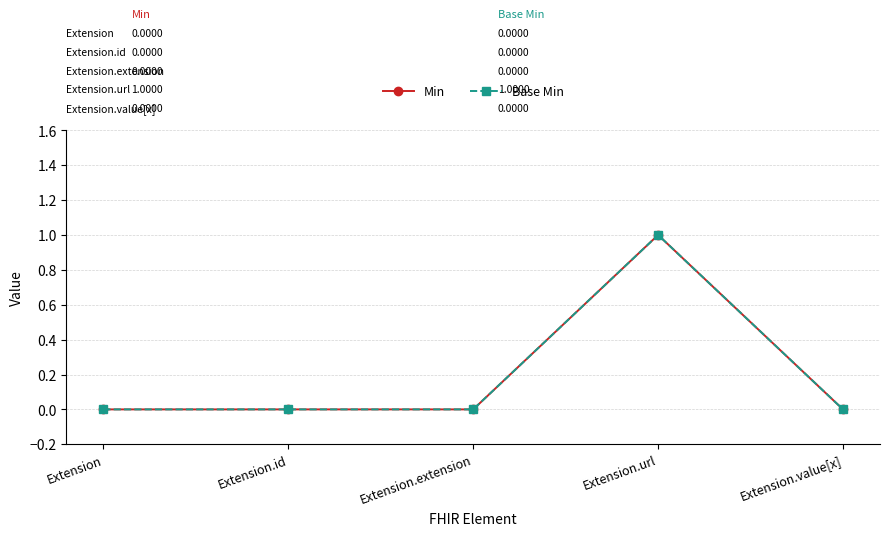

True or false: Min and Base Min cross at least once.

False